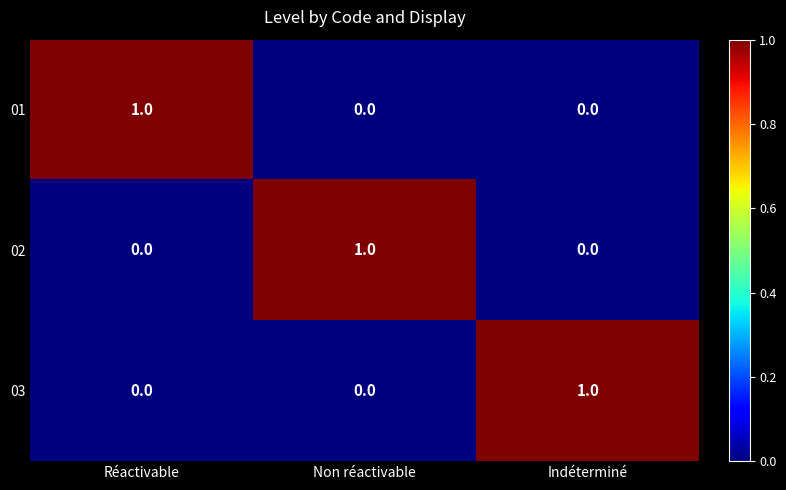

The value of 02 at Indéterminé is 1. True or false?

False